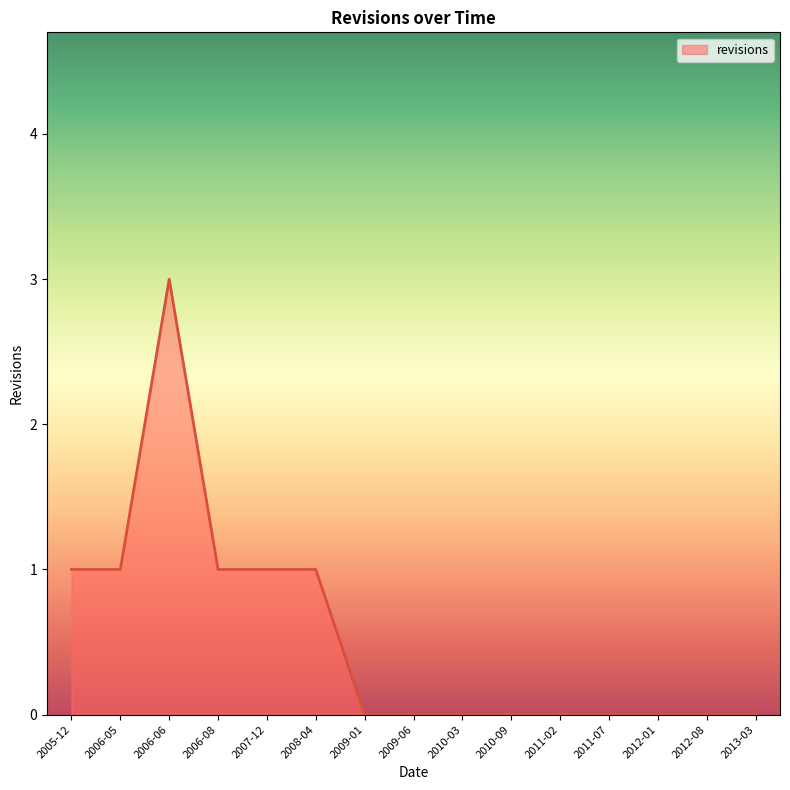

Does the chart display data point markers on the line(s)?

No